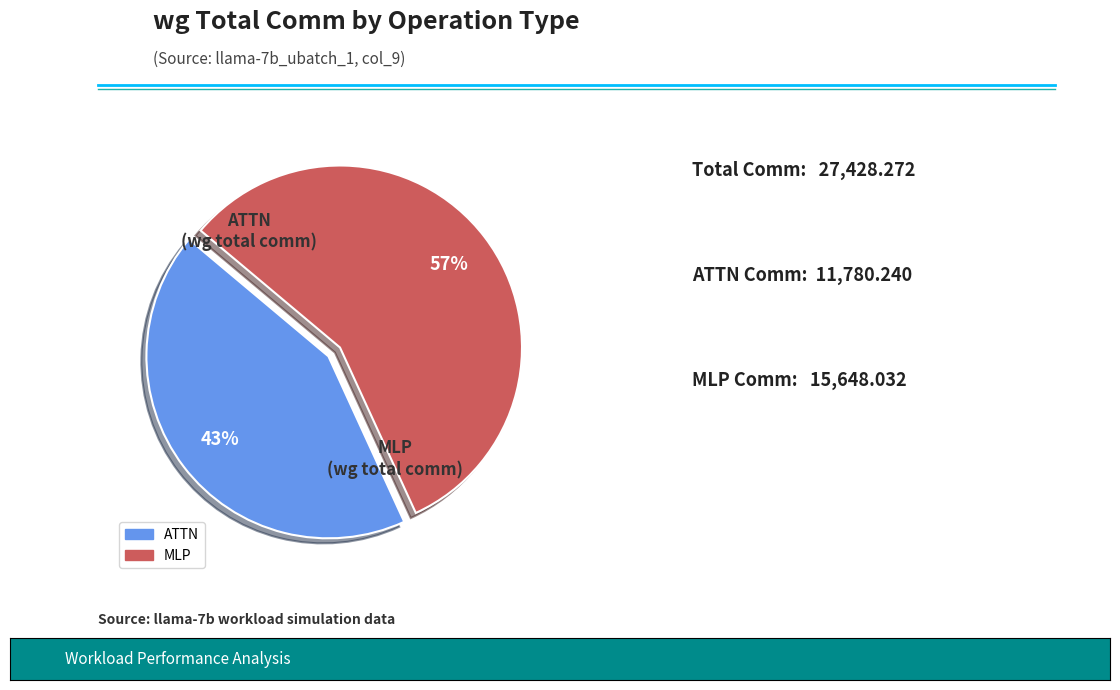

To the nearest percent, what is the average slice percentage?

50%